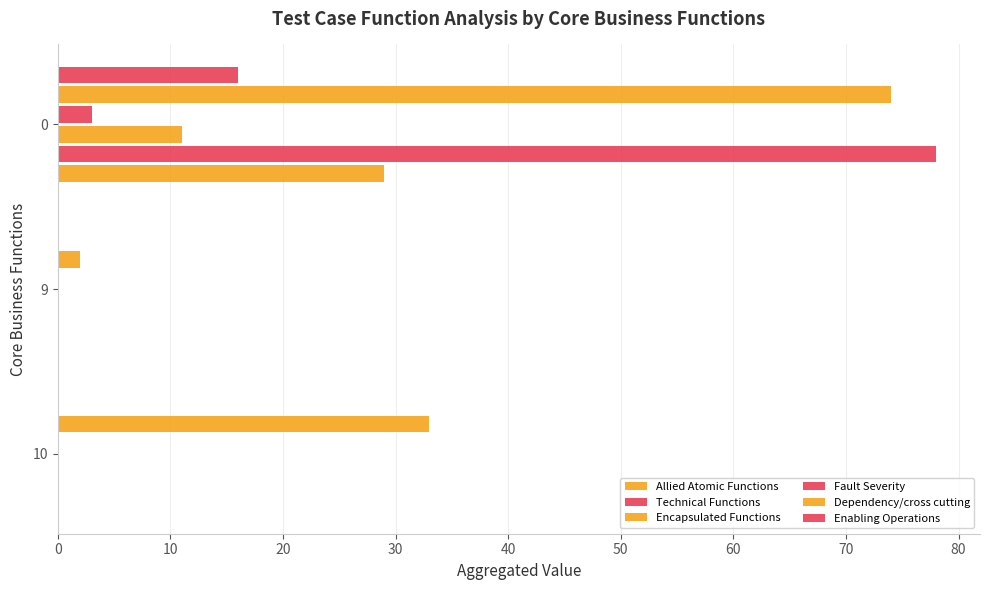

Count the number of data series in this chart.

6